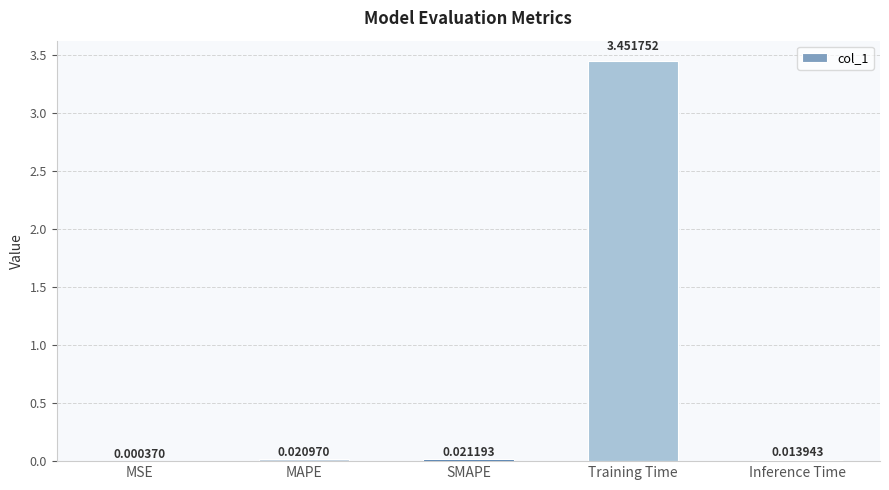

Which has a higher value, SMAPE or Inference Time?

SMAPE